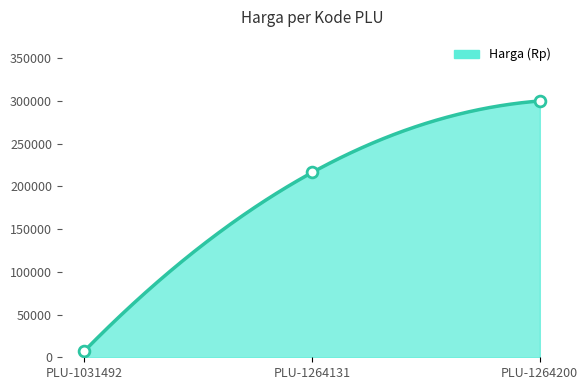

Between PLU-1264200 and PLU-1264131, which is larger?

PLU-1264200